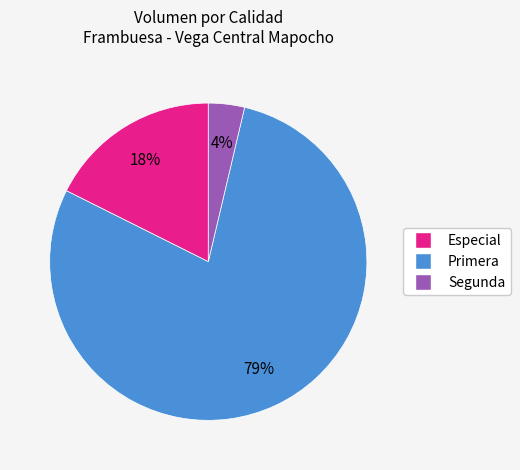

Does Primera account for over 50% of the chart?

Yes